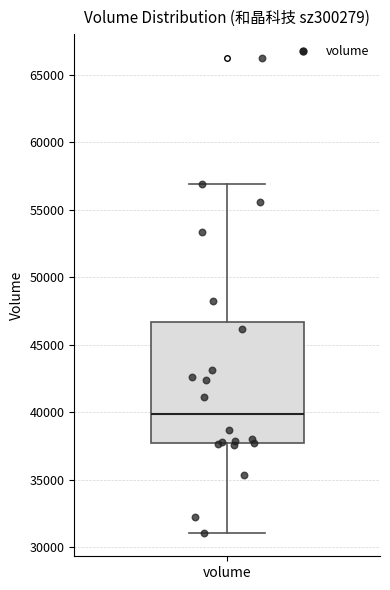

Transcribe this box plot: give where the median line is, the range the box spans, and where the two whiskers end, as read against the y-axis. The values are not printed on the chart, so give them approximately, as read against the axis.

median 40000, box 37500 to 46500, whiskers 31000 to 57000